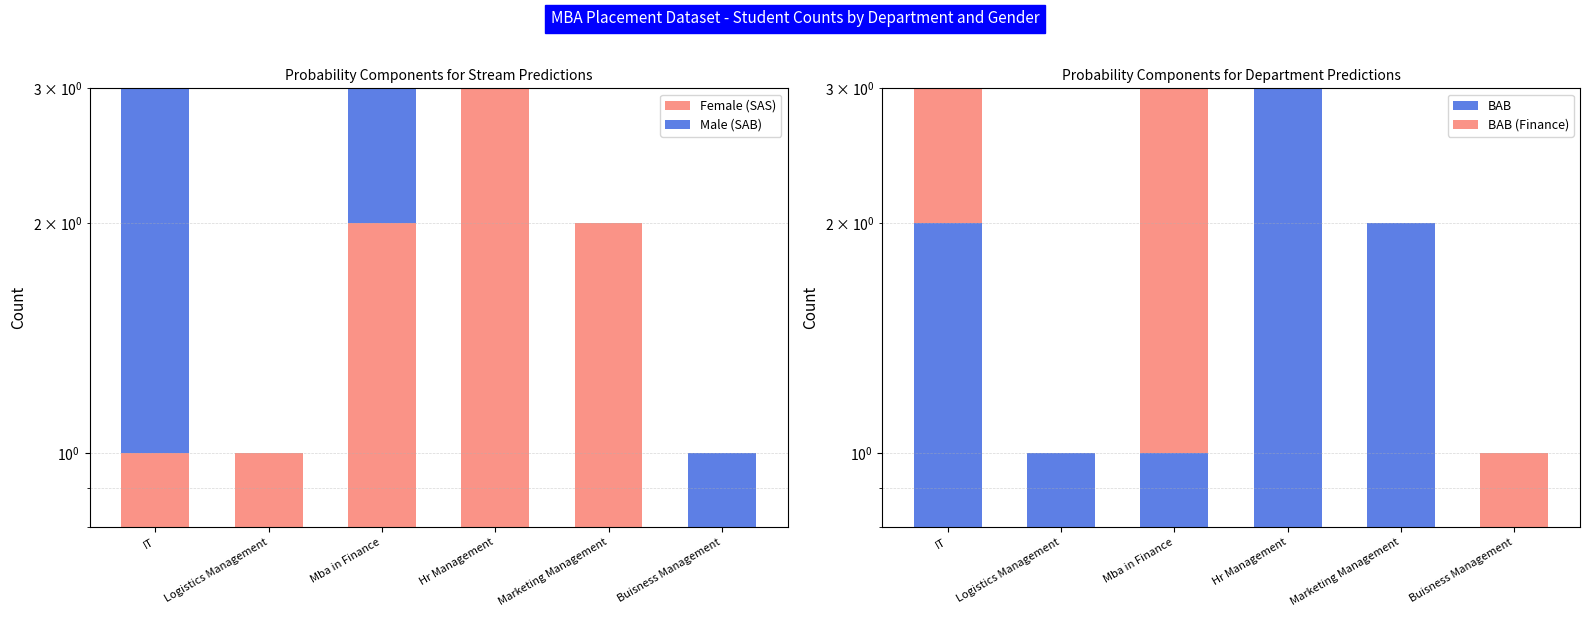

How many data points in Male (SAB) are less than 1?

3